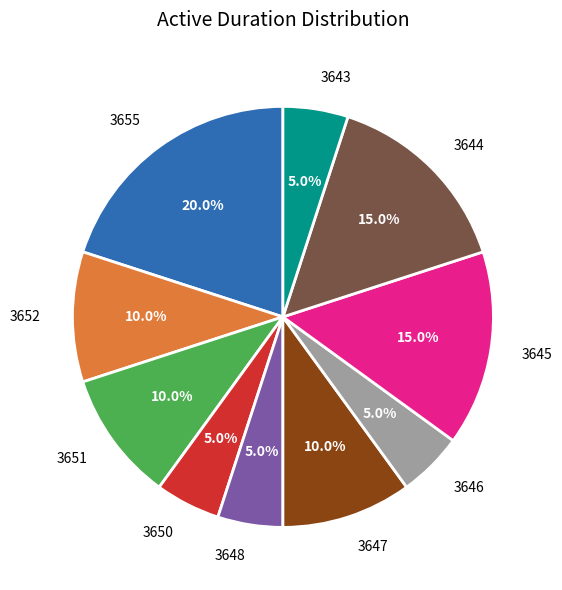

What is the largest slice in the pie chart?

3655